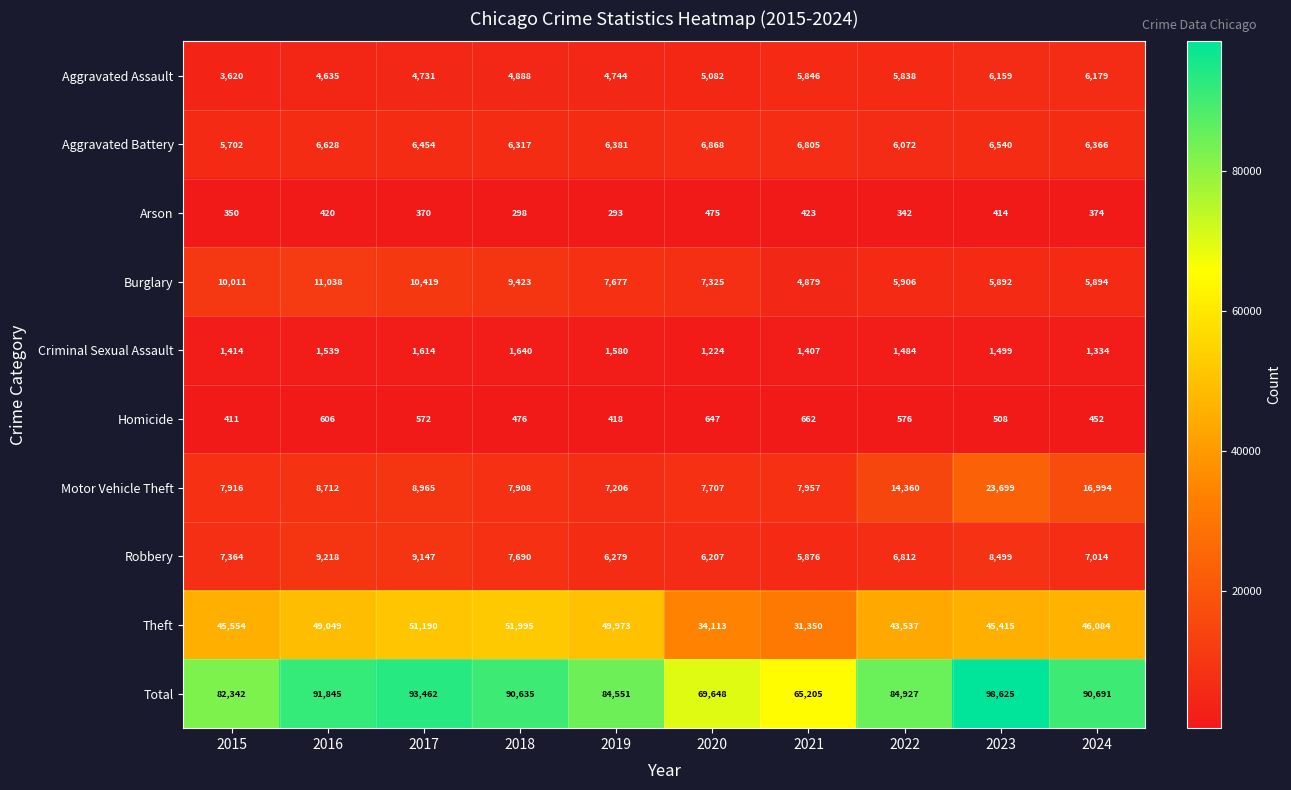

What is the sum of all Robbery values?

74106